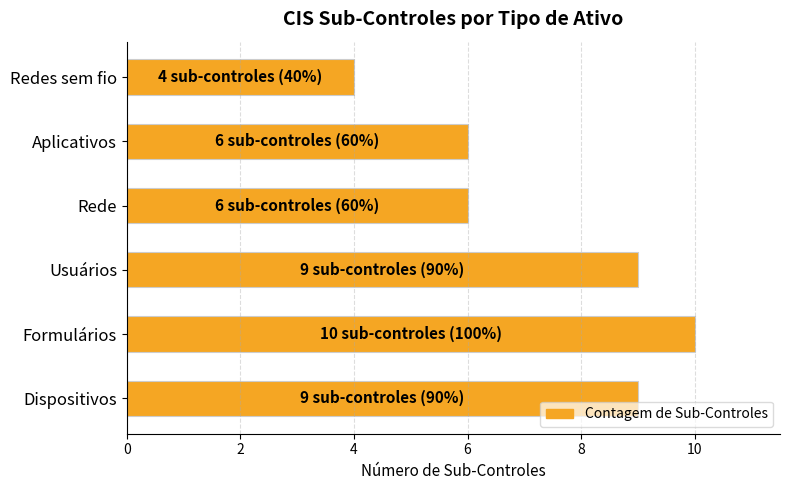

Reading bottom to top, what are all the values shown in this chart?

9	10	9	6	6	4